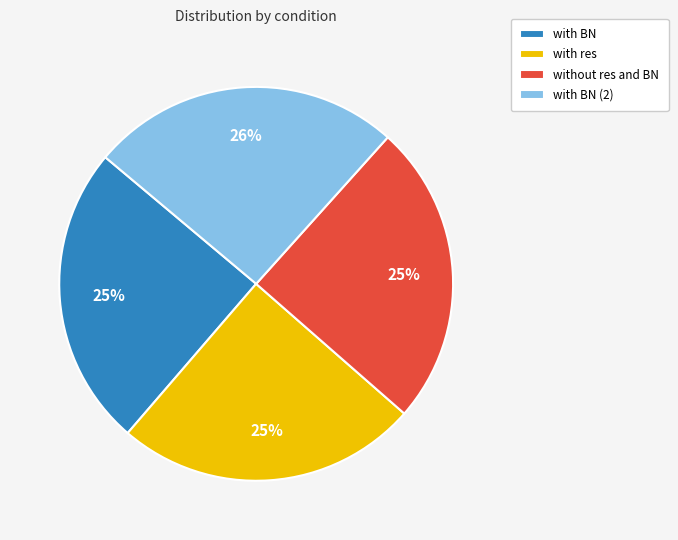

Is it true that with res is 32% of the pie?

False